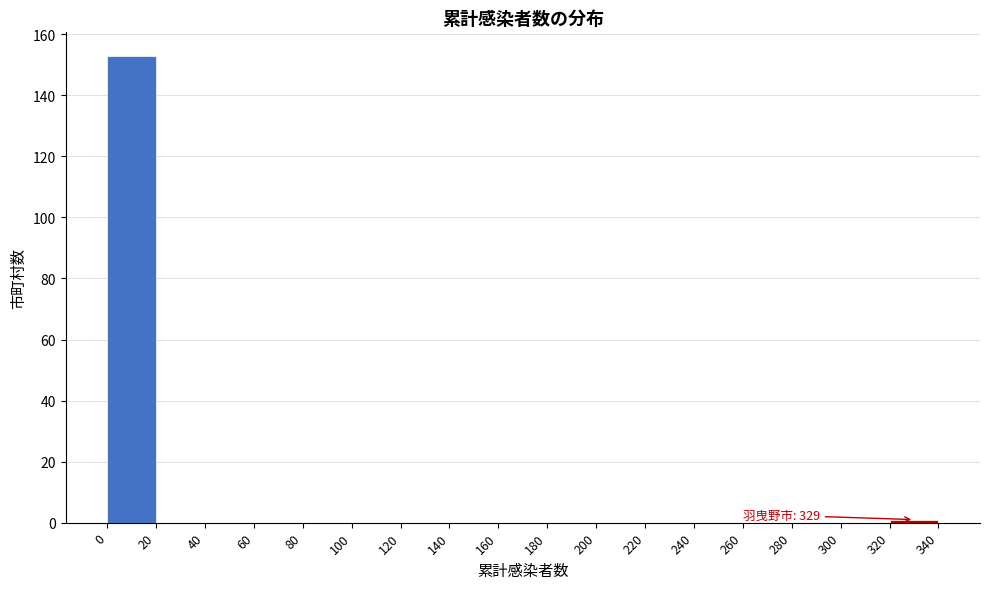

Over which range of the x-axis is the bar tallest?

0 to 20